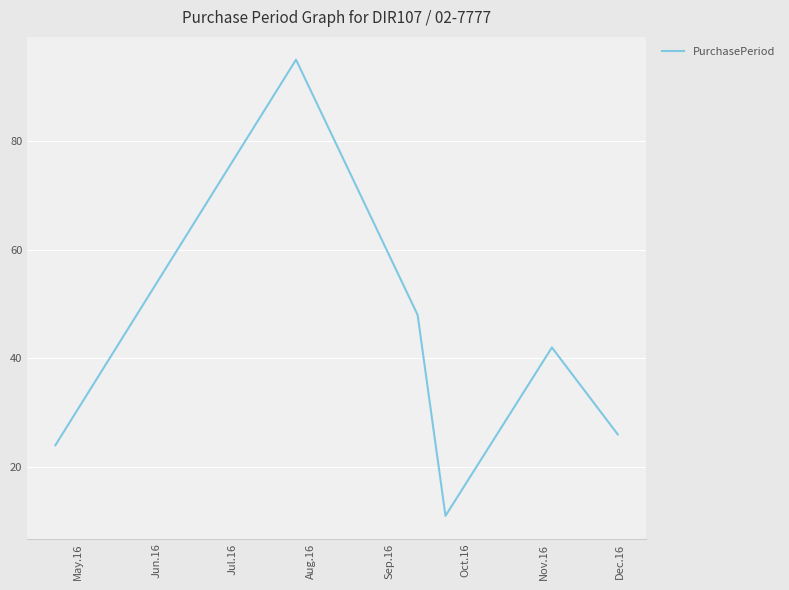

What is the minimum value shown in the chart?

11